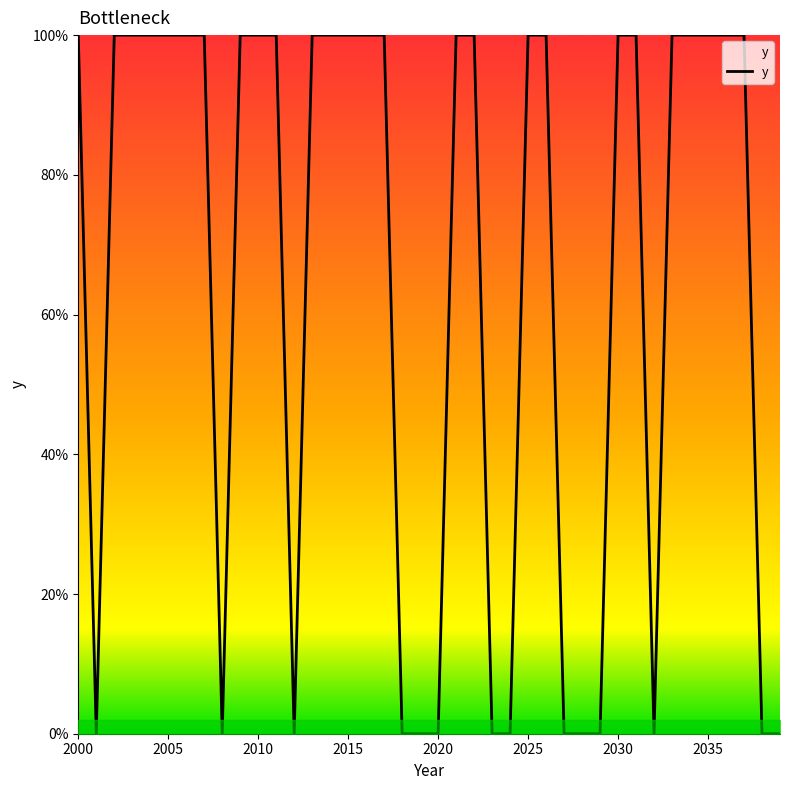

What is the difference between the maximum and minimum values?

1